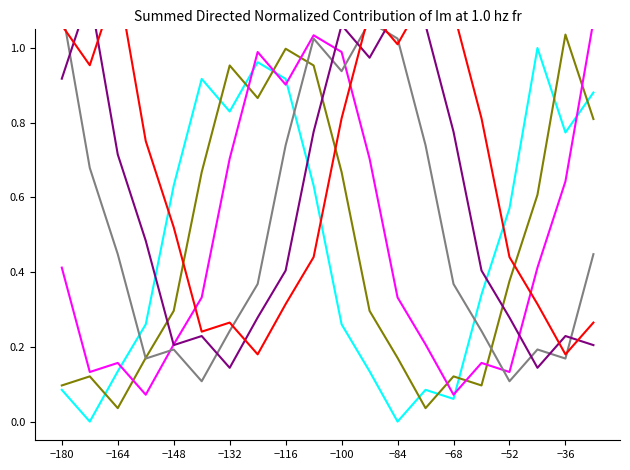

True or false: col_5 has a value of 0.4 at −36.

False